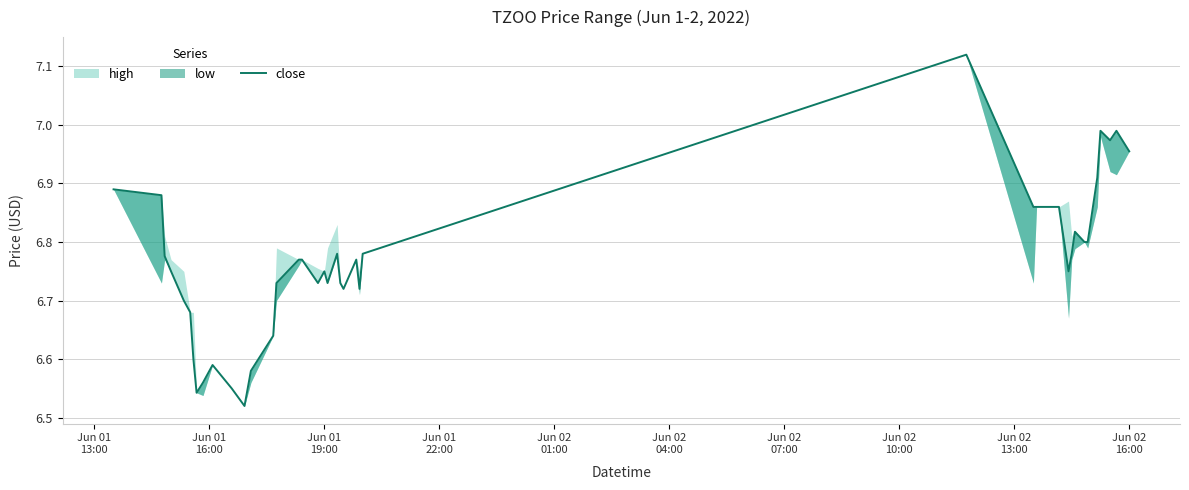

Count the number of categories in the chart.

40